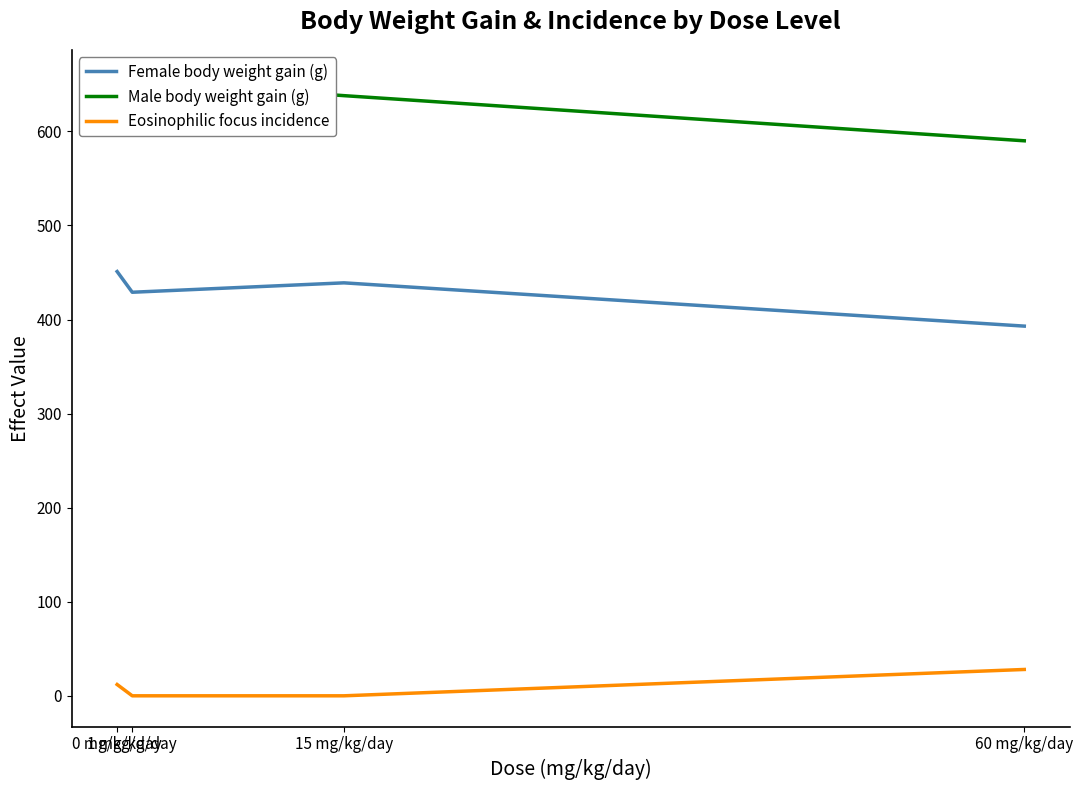

List the series in order of their peak value, highest first.

Male body weight gain (g), Female body weight gain (g), Eosinophilic focus incidence